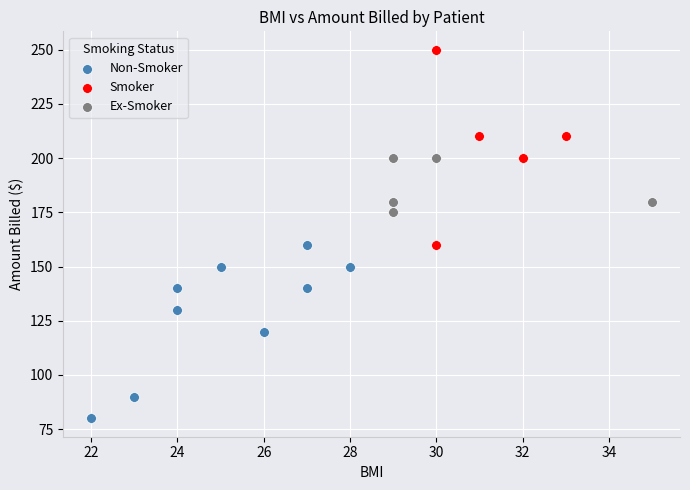

Which series reaches the minimum Y coordinate?

Non-Smoker